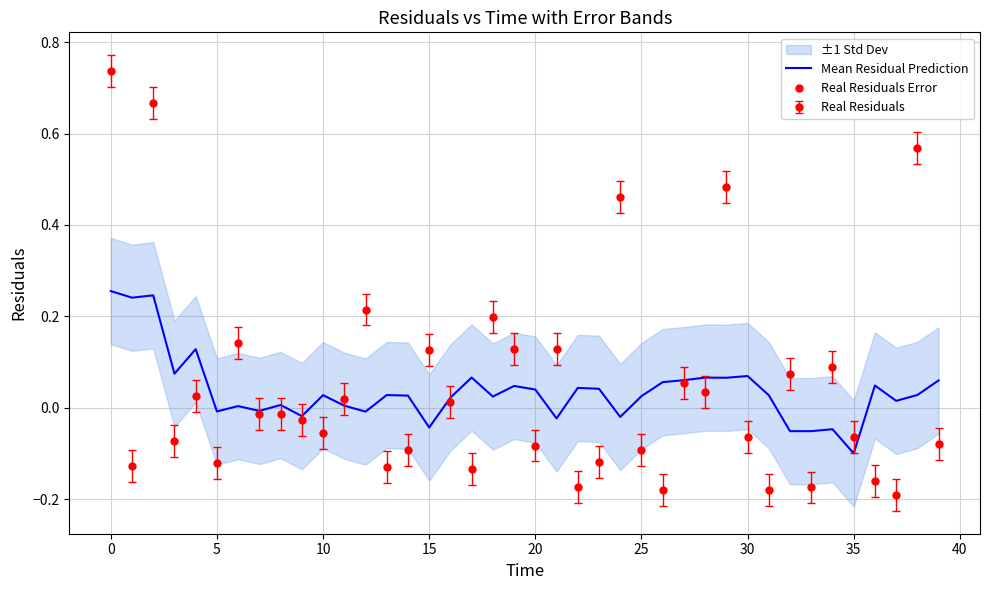

What is the difference between the second highest and minimum values?

0.3